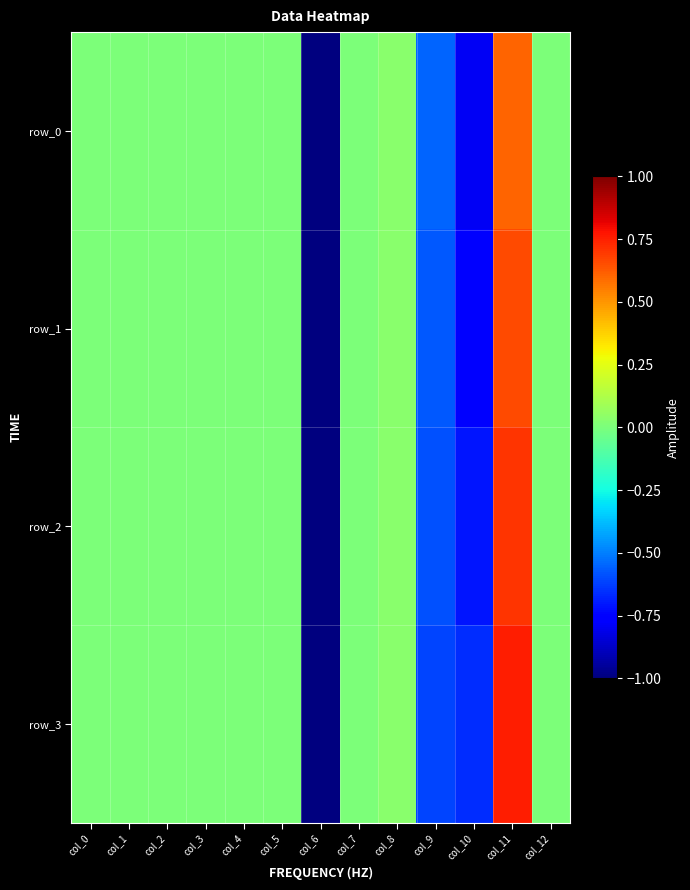

What is the difference between the highest and lowest values at col_9?

0.1